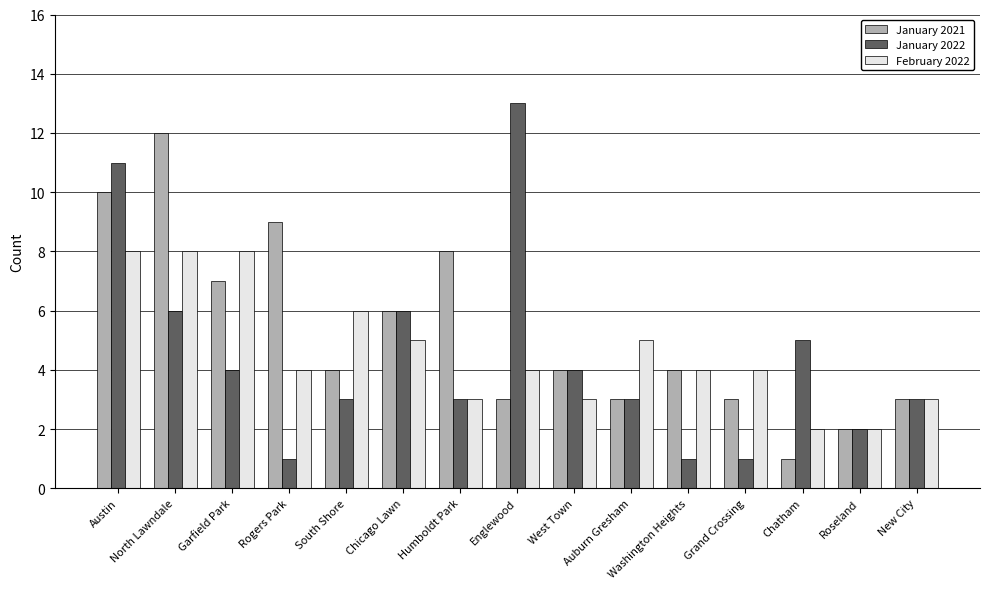

What position from the right is Roseland?

2